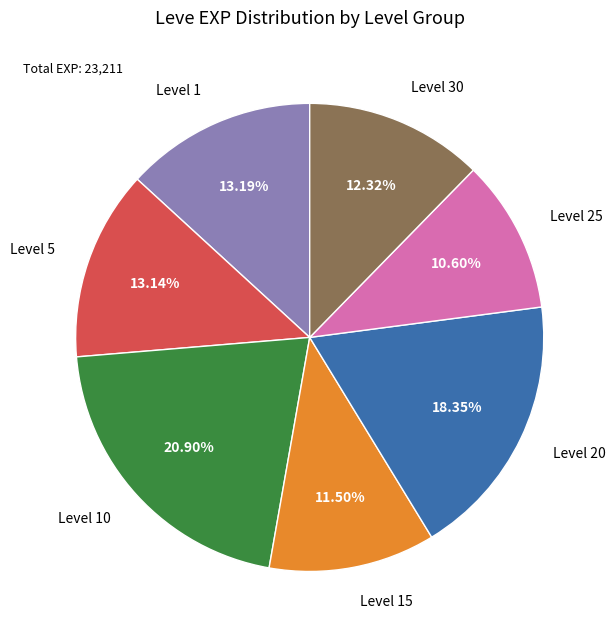

Count the number of slices in the pie.

7